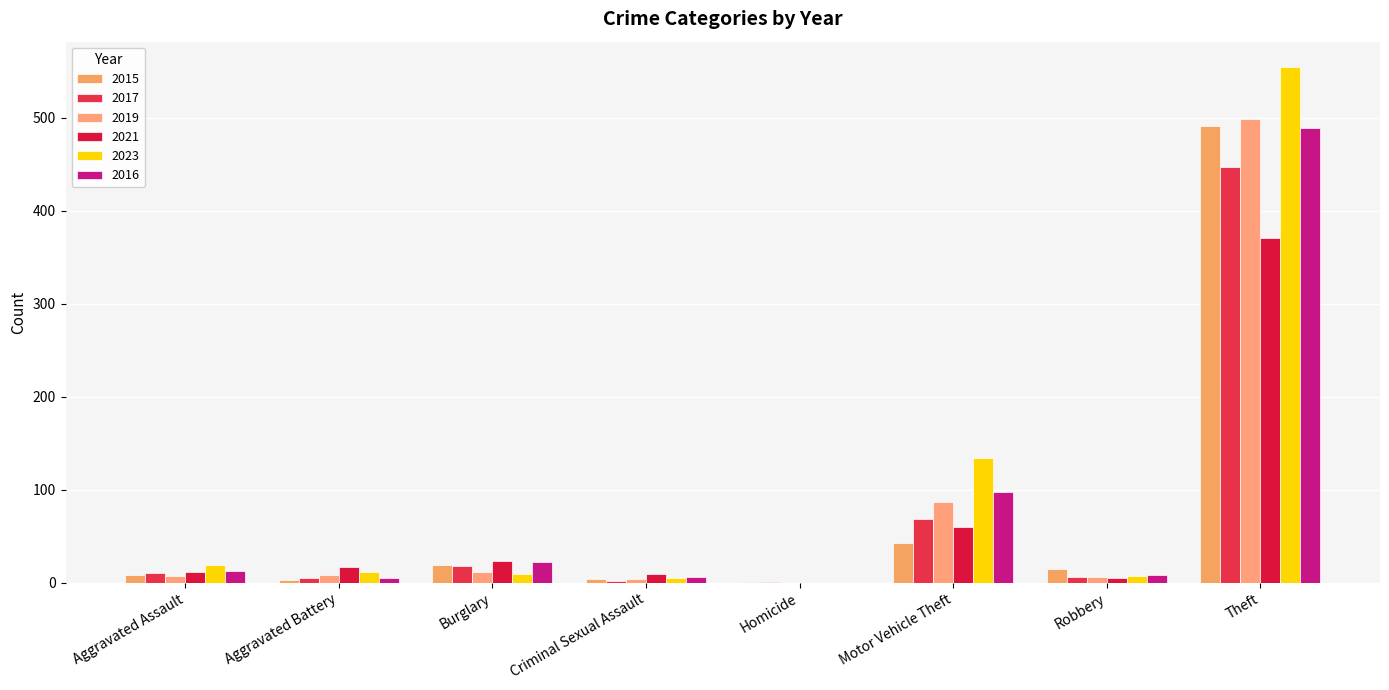

How many series are shown in this chart?

6